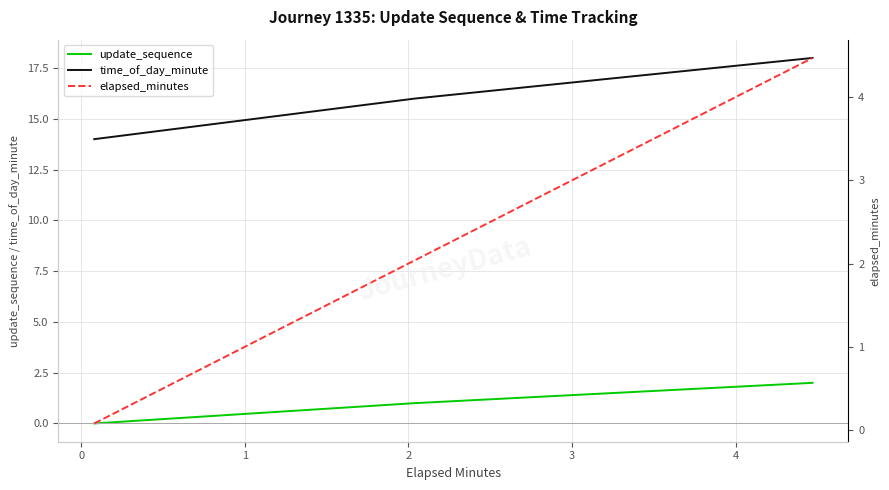

How many lines are shown in the chart?

3